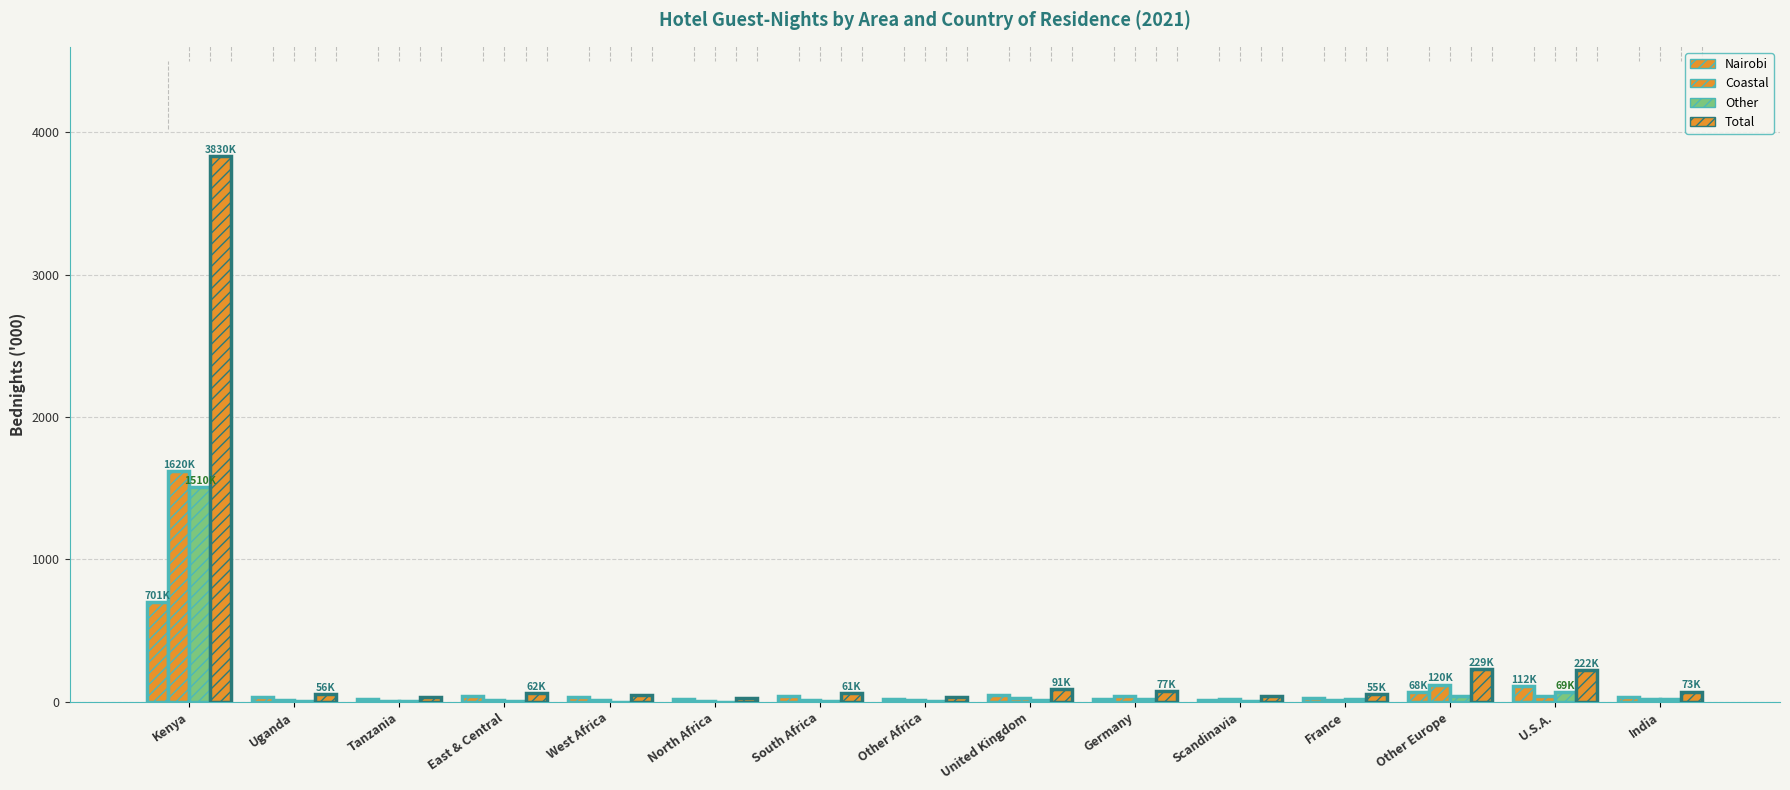

Reading right to left, extract all data points from this chart.

Nairobi: India=33.2	U.S.A.=112.0	Other Europe=68.0	France=24.3	Scandinavia=13.1	Germany=20.4	United Kingdom=47.8	Other Africa=17.4	South Africa=41.2	North Africa=22.6	West Africa=36.1	East & Central=44.3	Tanzania=23.4	Uganda=36.4	Kenya=700.7
Coastal: India=18.0	U.S.A.=40.3	Other Europe=120.4	France=11.2	Scandinavia=20.5	Germany=39.1	United Kingdom=29.8	Other Africa=10.6	South Africa=15.3	North Africa=5.0	West Africa=10.6	East & Central=13.7	Tanzania=5.1	Uganda=10.1	Kenya=1619.7
Other: India=21.5	U.S.A.=69.3	Other Europe=40.8	France=19.4	Scandinavia=6.0	Germany=17.5	United Kingdom=13.4	Other Africa=3.2	South Africa=4.3	North Africa=1.9	West Africa=2.6	East & Central=4.1	Tanzania=3.8	Uganda=9.4	Kenya=1509.5
Total: India=72.7	U.S.A.=221.5	Other Europe=229.3	France=55.0	Scandinavia=39.7	Germany=77.0	United Kingdom=91.0	Other Africa=31.2	South Africa=60.8	North Africa=29.5	West Africa=49.2	East & Central=62.1	Tanzania=32.4	Uganda=55.9	Kenya=3829.9